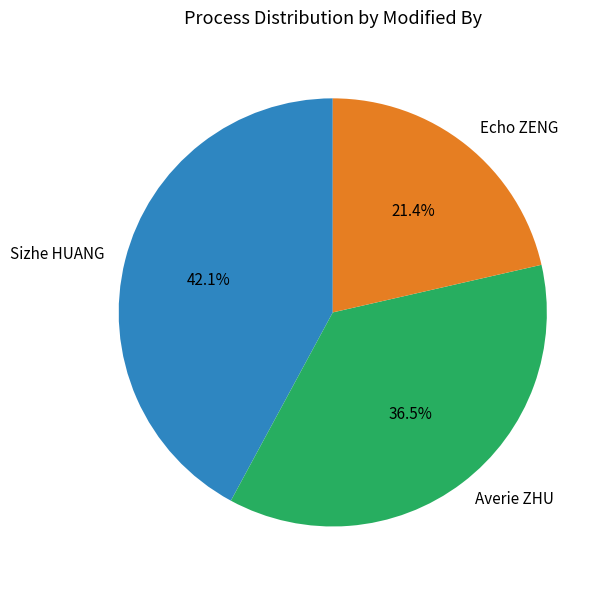

Do Echo ZENG and Averie ZHU together represent more than half of the pie?

Yes